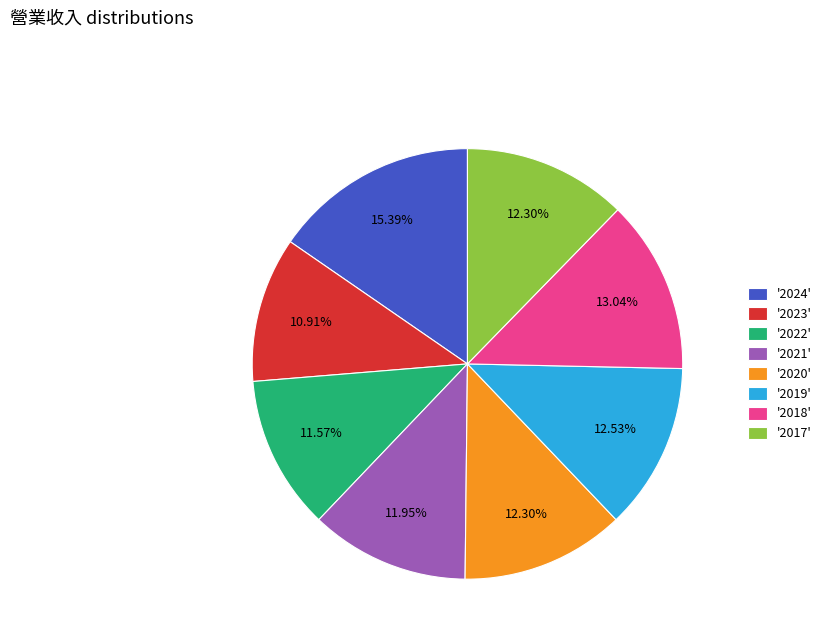

How many segments does this pie chart have?

8